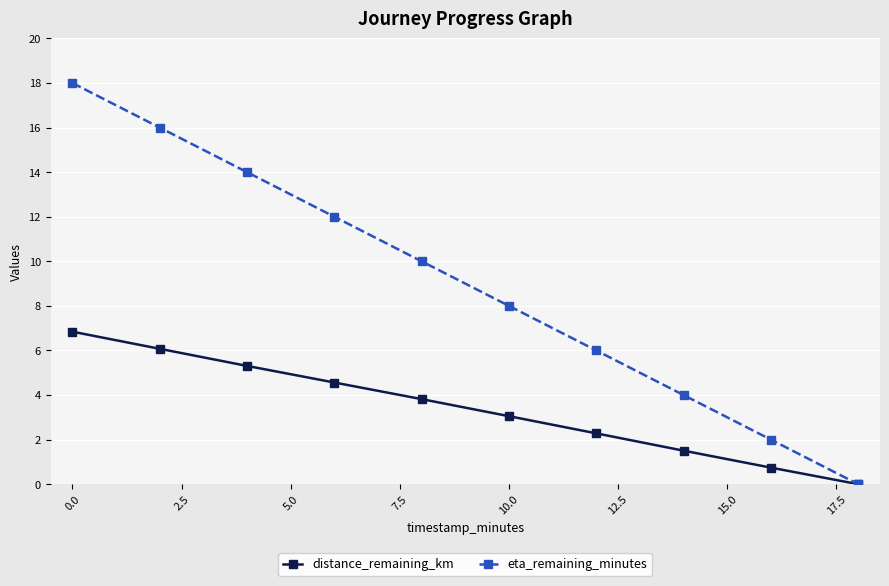

Which series has the largest total across all categories?

eta_remaining_minutes